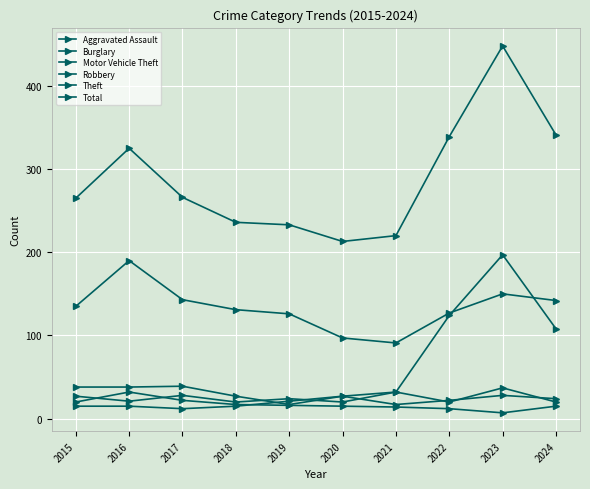

How many lines are shown in the chart?

6